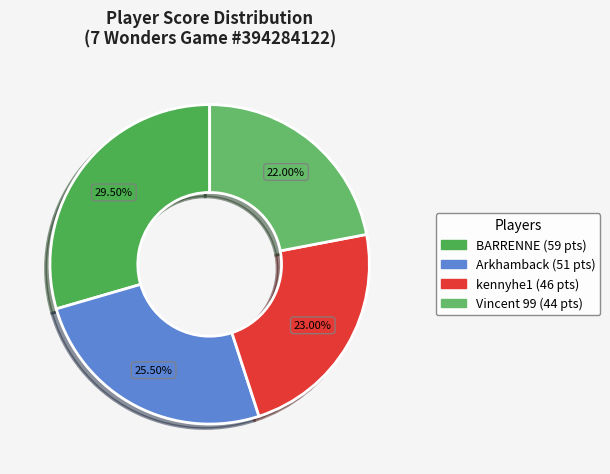

The kennyhe1 slice represents 23% of the pie. True or false?

True